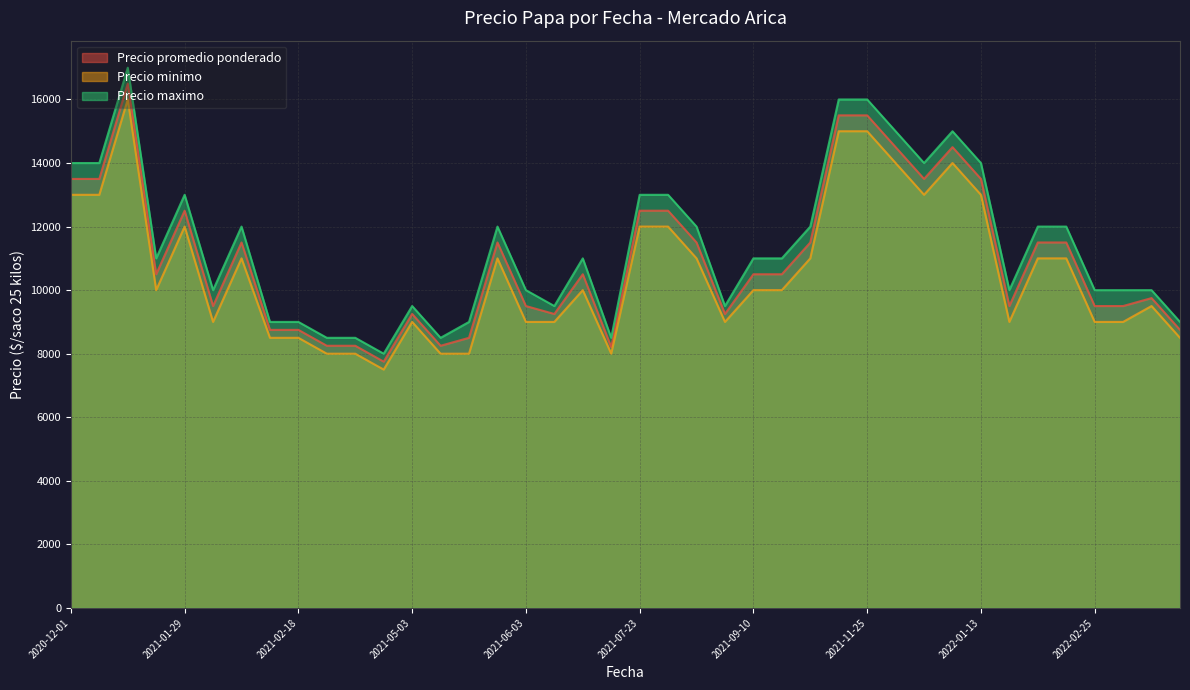

At how many categories does at least one series exceed 12430?

12